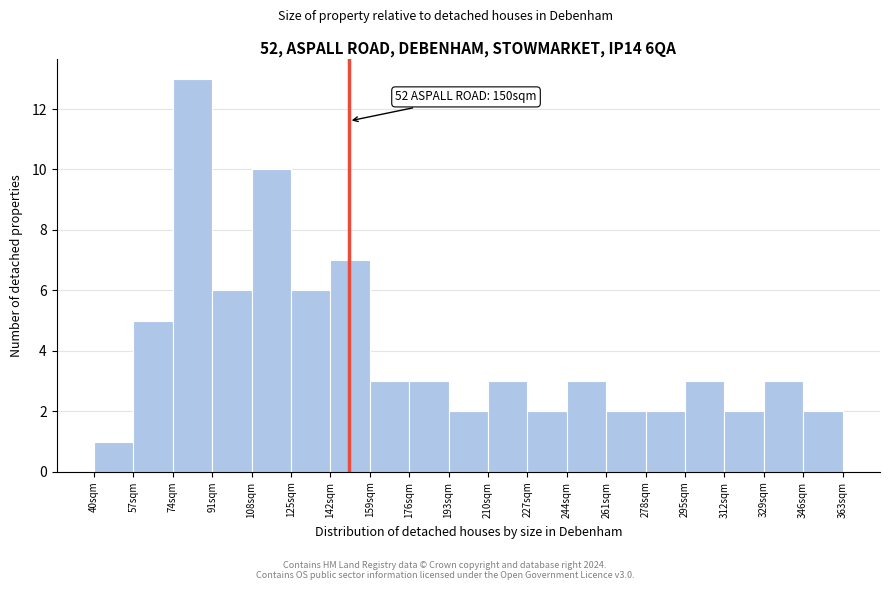

Which range on the x-axis has the tallest bar?

74 to 91